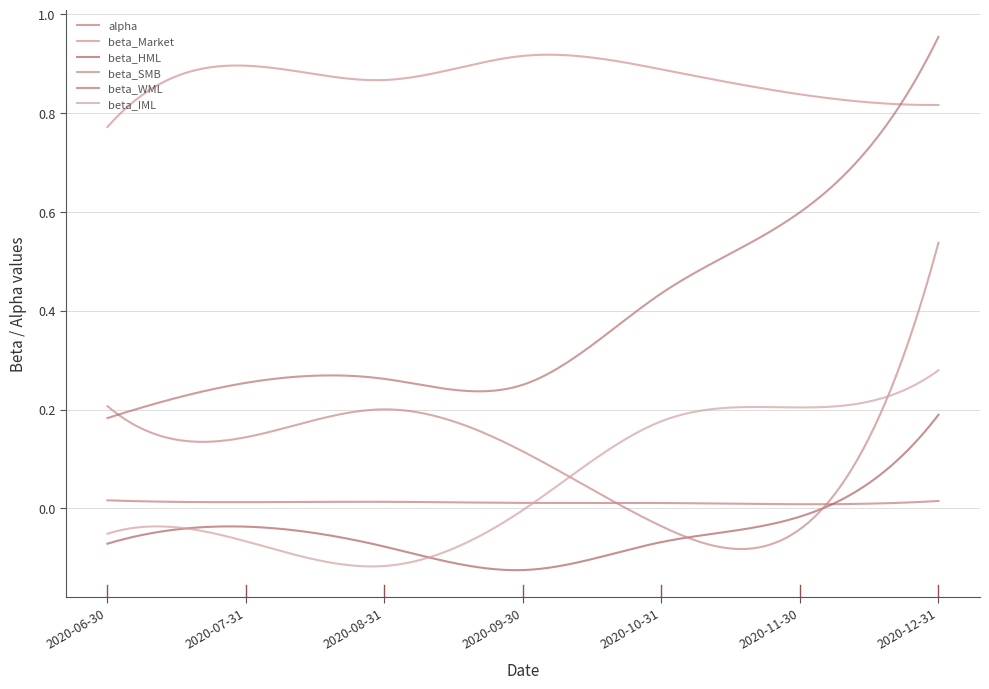

Which series has the widest spread of values?

beta_WML